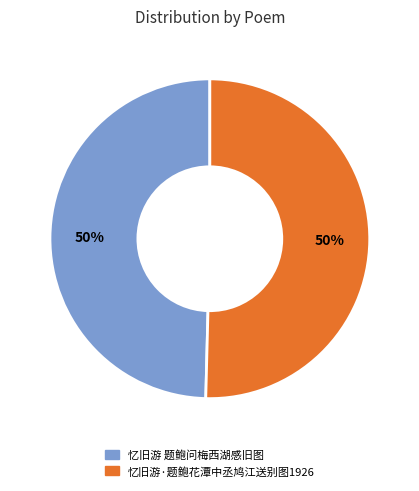

Approximately how many times larger is the value at 忆旧游 题鲍问梅西湖感旧图 compared to 忆旧游·题鲍花潭中丞鸠江送别图1926?

1.0